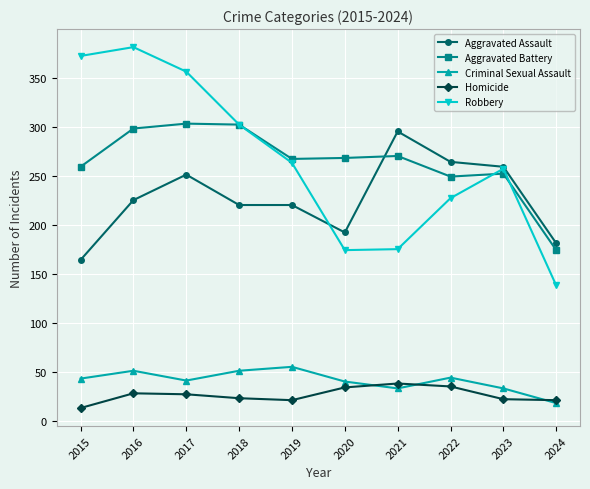

What is the difference between the second highest and second lowest values in the Aggravated Battery series?

53